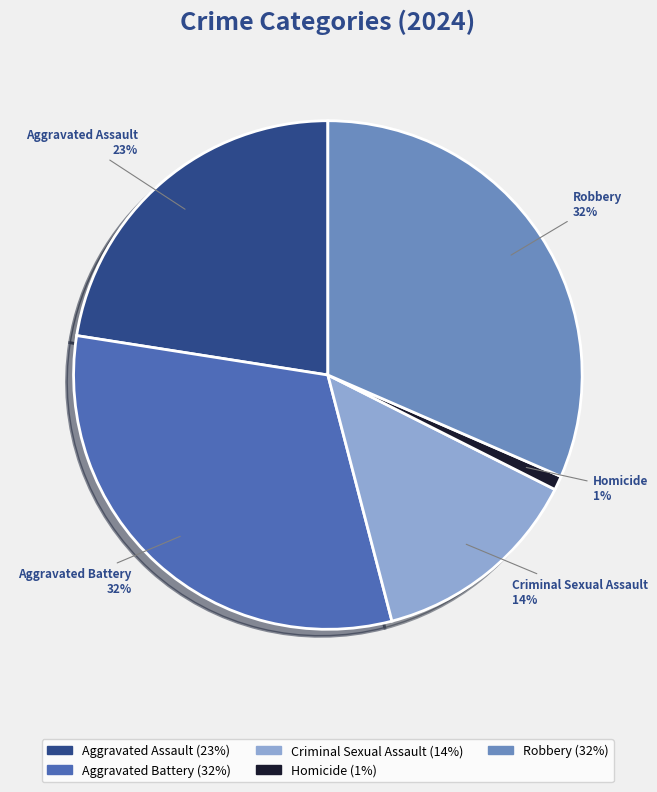

True or false: Criminal Sexual Assault accounts for 14% of the total.

True